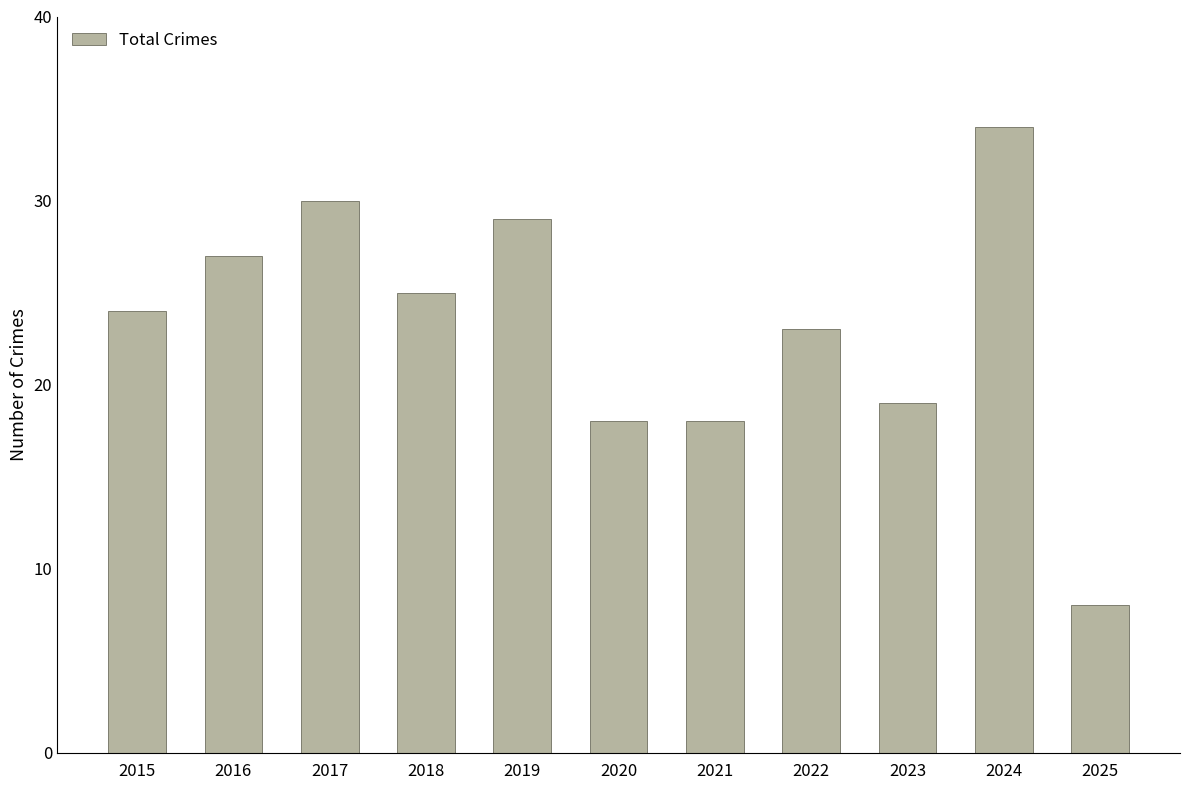

What is the sum of the values at 2018 and 2016?

52